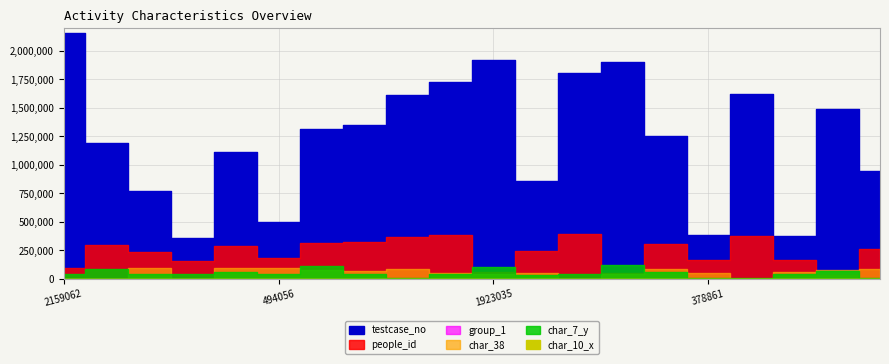

The group_1 series shows 3 at 1802726. True or false?

False